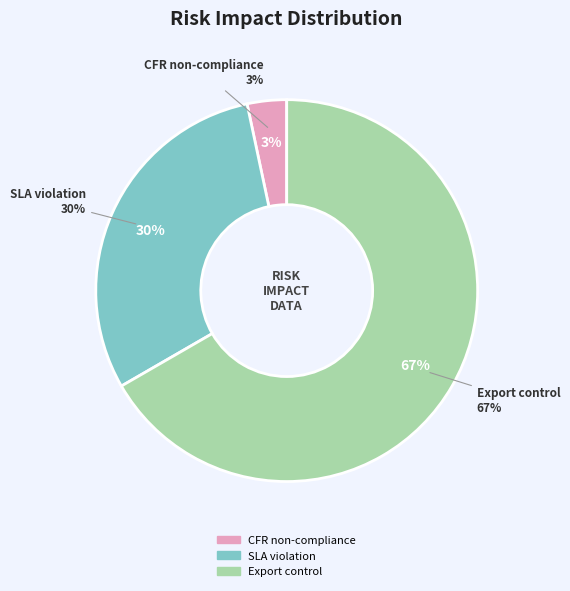

Approximately how many times larger is the value at SLA violation with possible termination compared to Shipment violating export control?

0.5